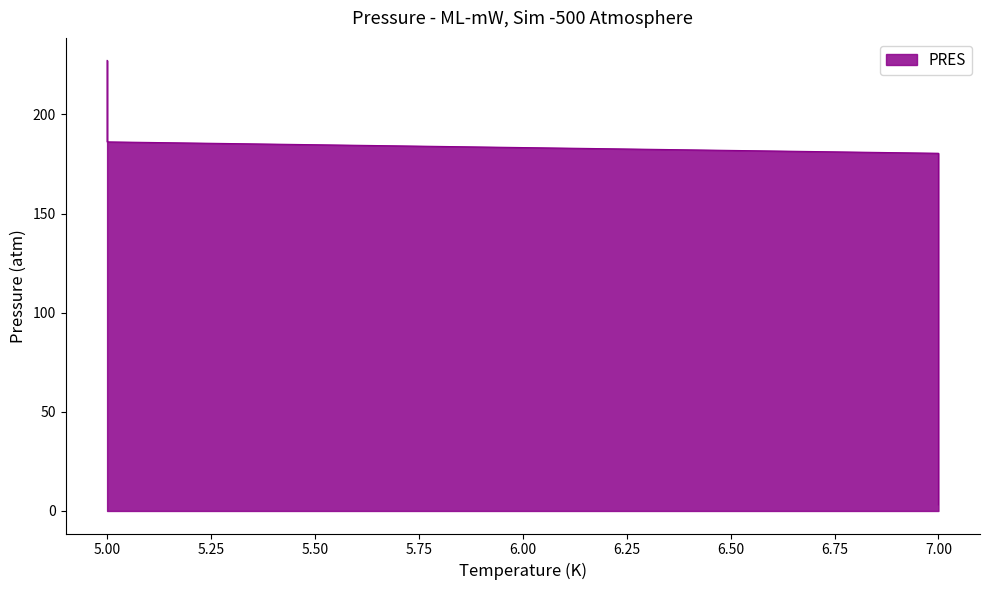

Does the chart have visible grid lines?

No